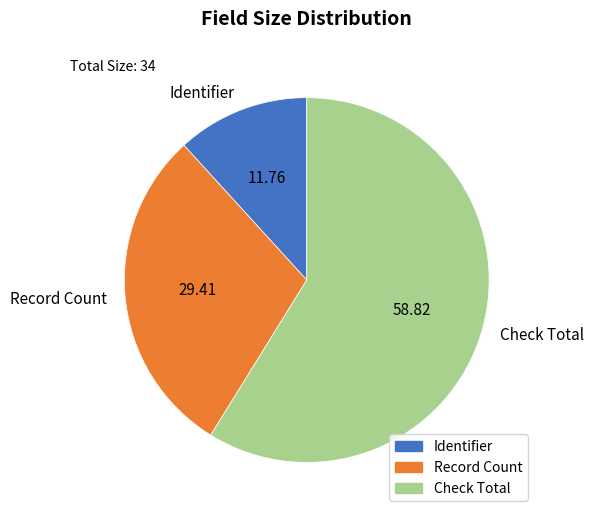

Which category accounts for the majority?

Check Total